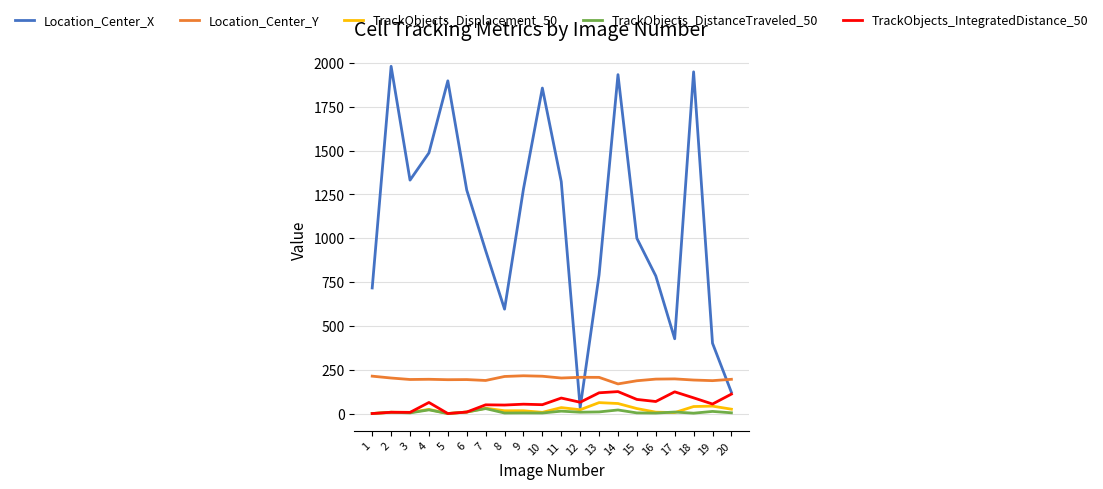

Is this an area chart (filled region under the line)?

No